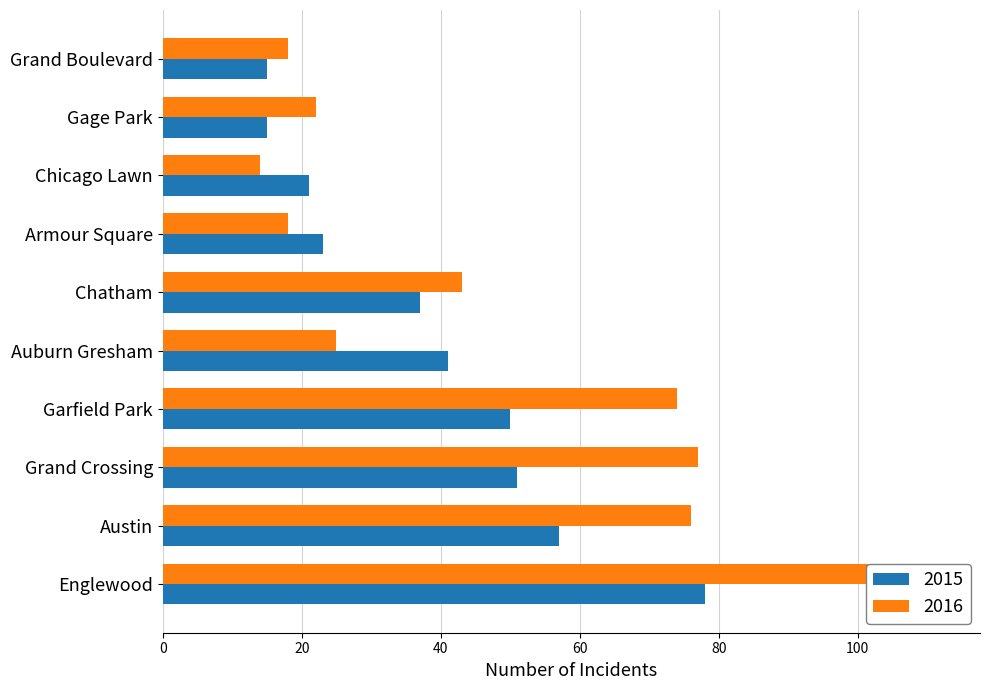

What is the label of the 7th bar from the left?

Armour Square